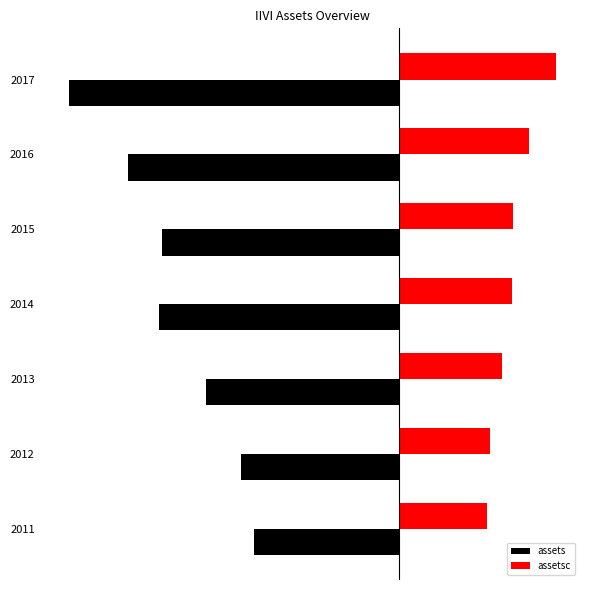

Rank the series by their maximum value, from highest to lowest.

assetsc, assets